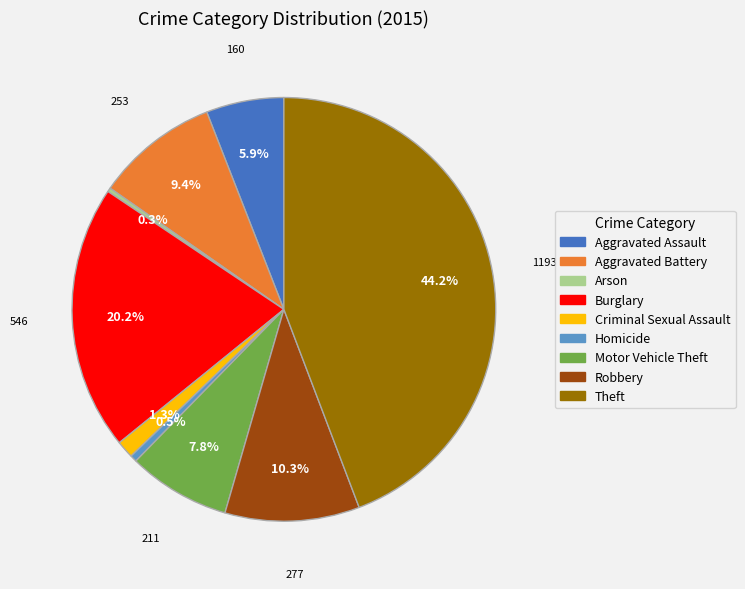

Is Arson the majority of the pie?

No